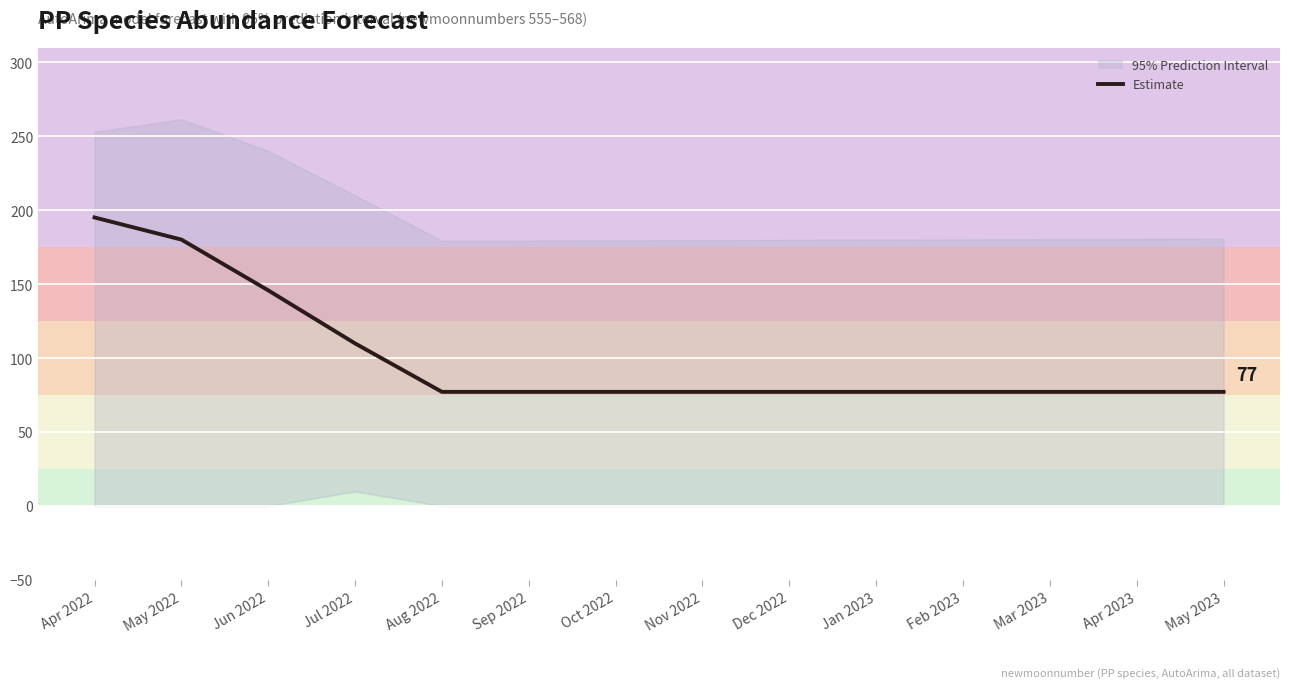

Reading left to right, list all the values displayed in this chart.

195.2	180.2	145.9	110.0	77.2	77.2	77.2	77.2	77.2	77.2	77.2	77.2	77.2	77.2